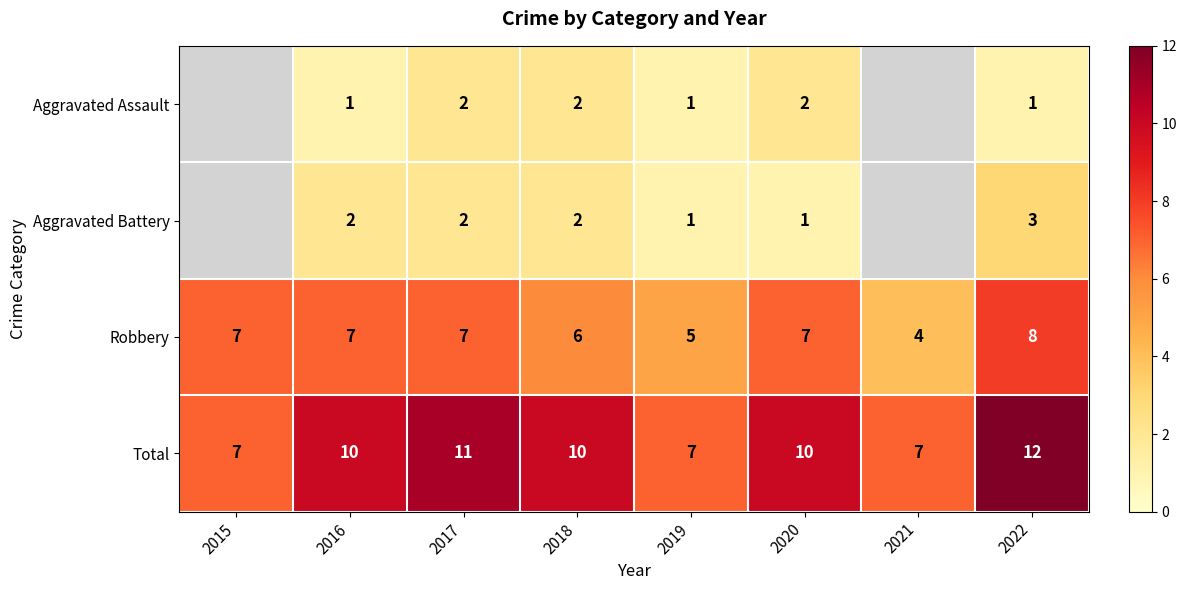

Where is Robbery nearest to the value 6?

2018